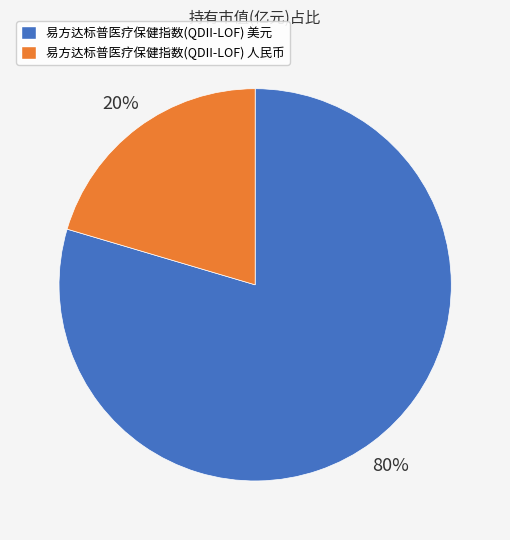

Is the sum of 易方达标普医疗保健指数(QDII-LOF) 人民币 and 易方达标普医疗保健指数(QDII-LOF) 美元 greater than half?

Yes